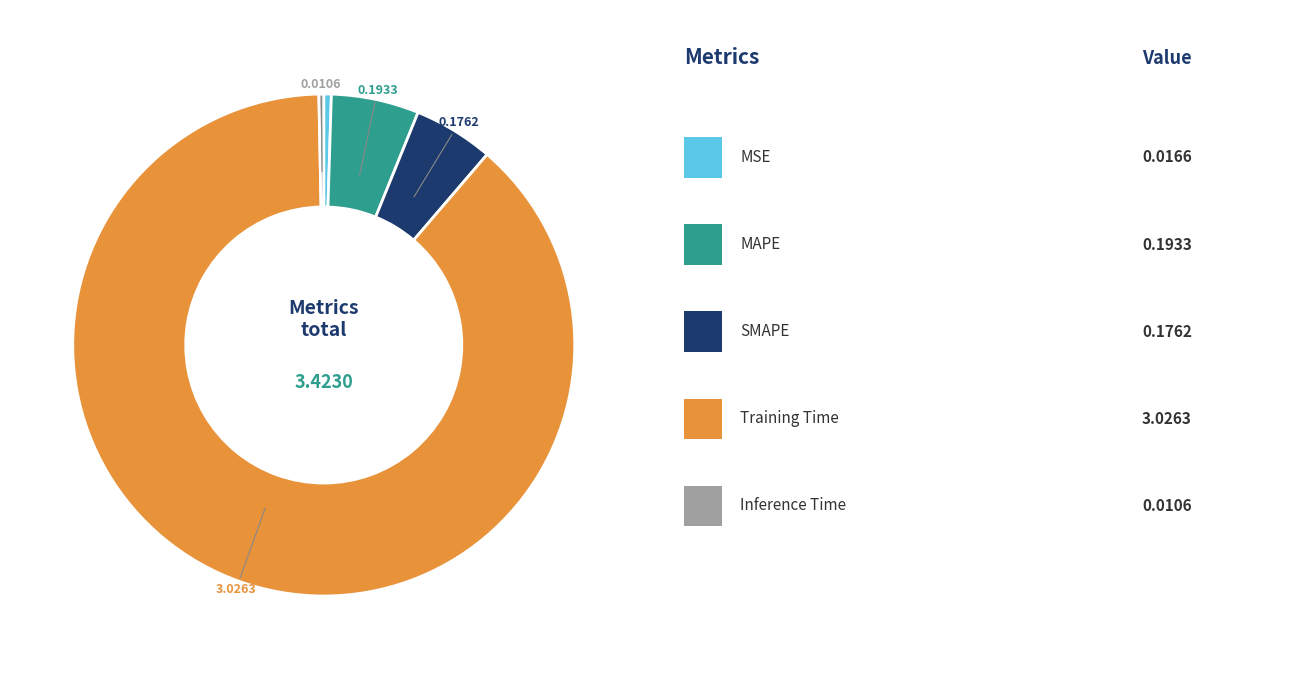

Is there any slice that represents more than half of the pie?

Yes